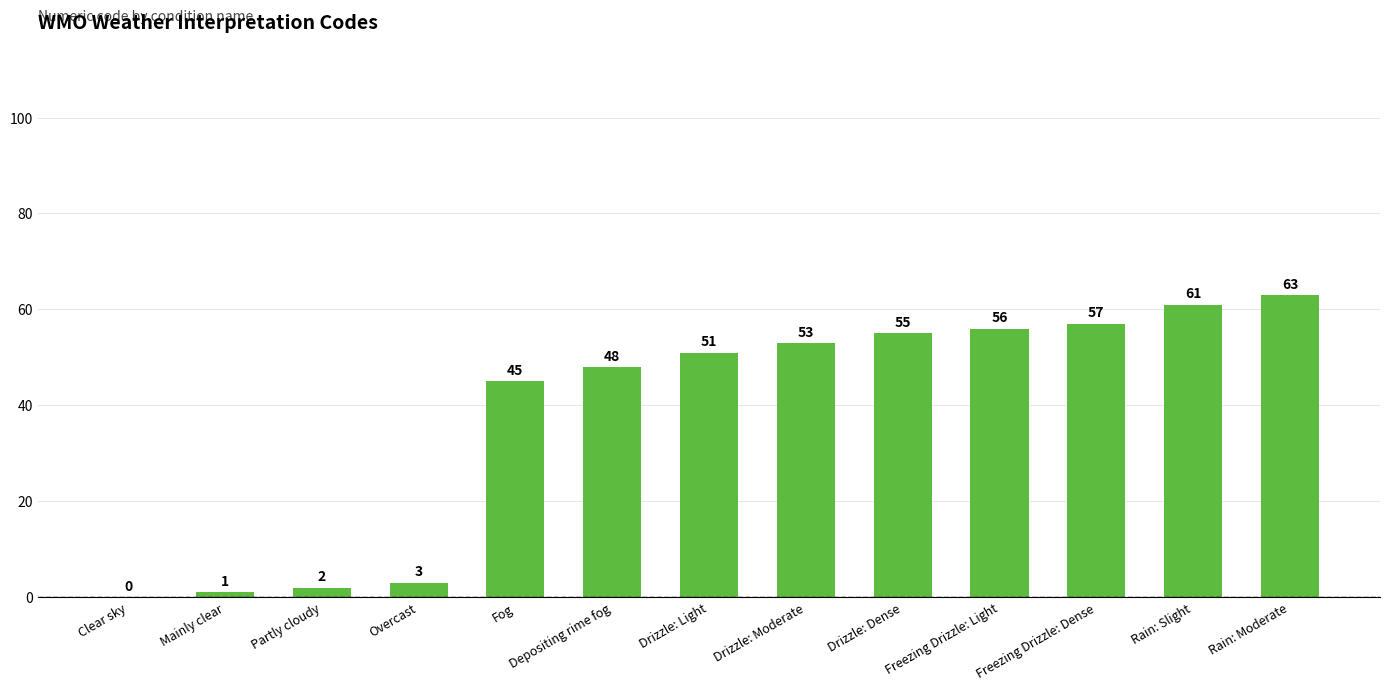

What is the change in value from Depositing rime fog to Freezing Drizzle: Light?

+8